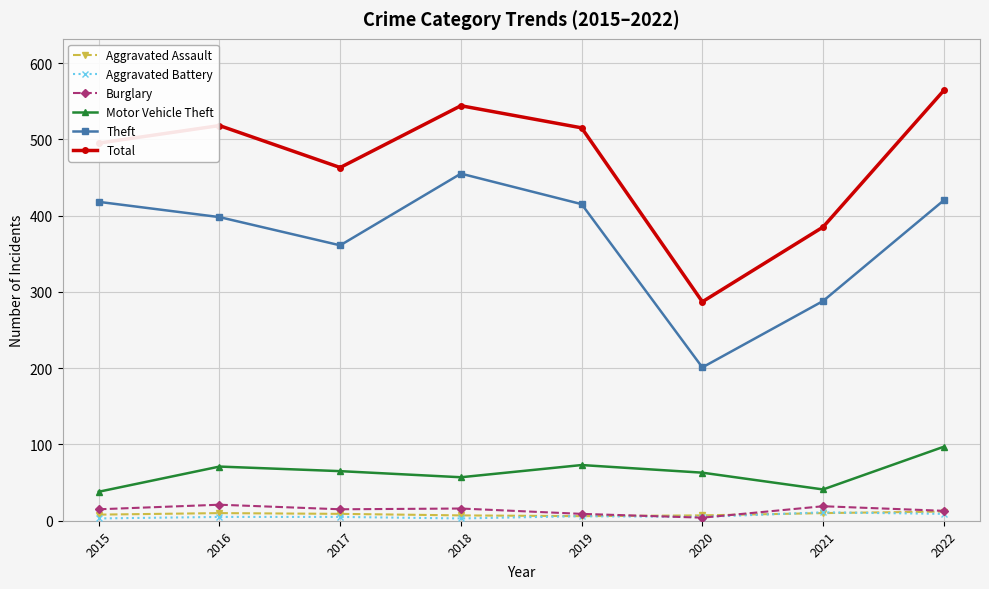

True or false: Total has a value of 518 at 2016.

True